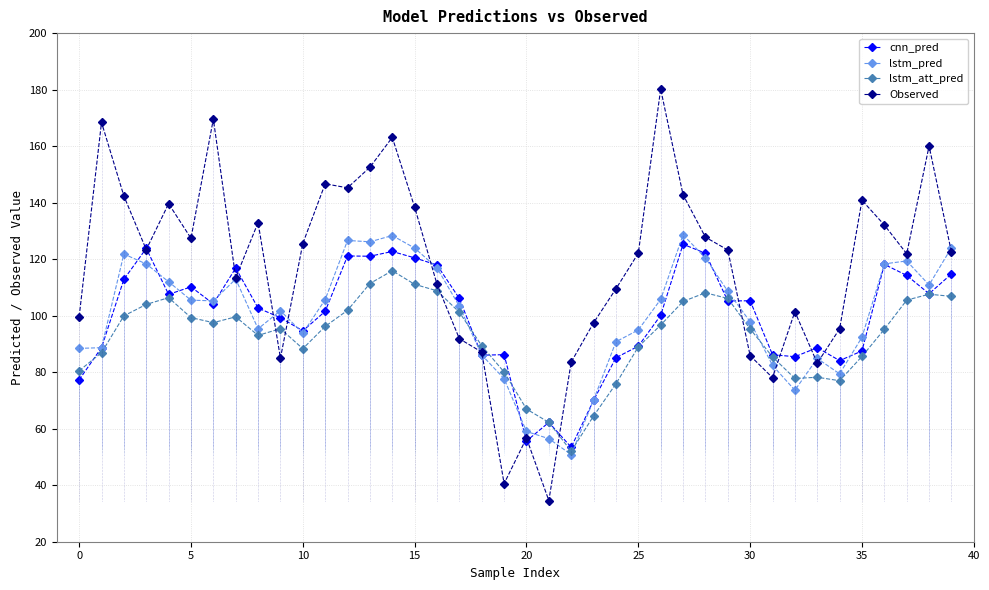

Which series has the largest total across all categories?

Observed